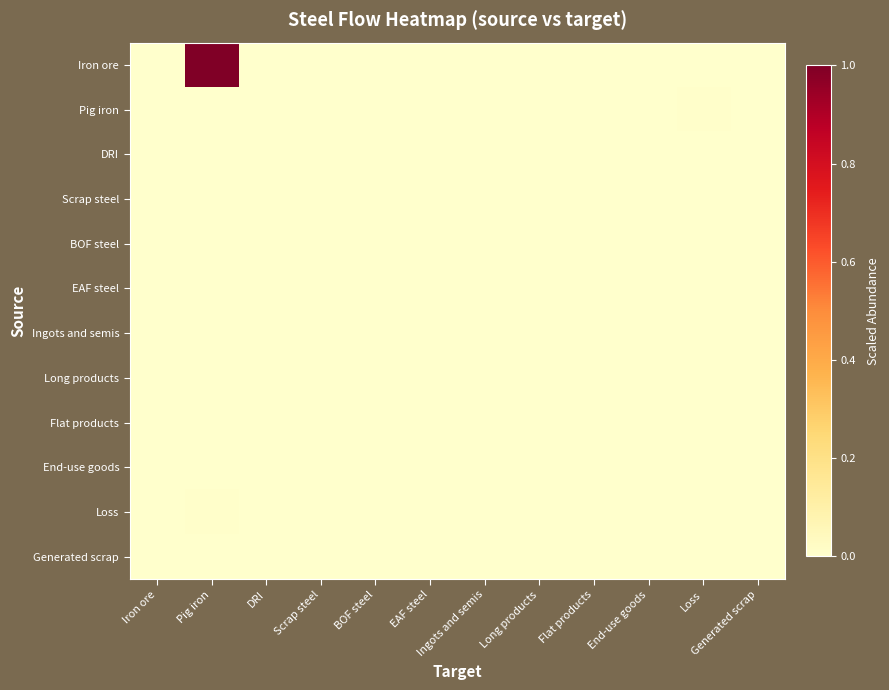

Between Long products and DRI, which is larger?

Long products